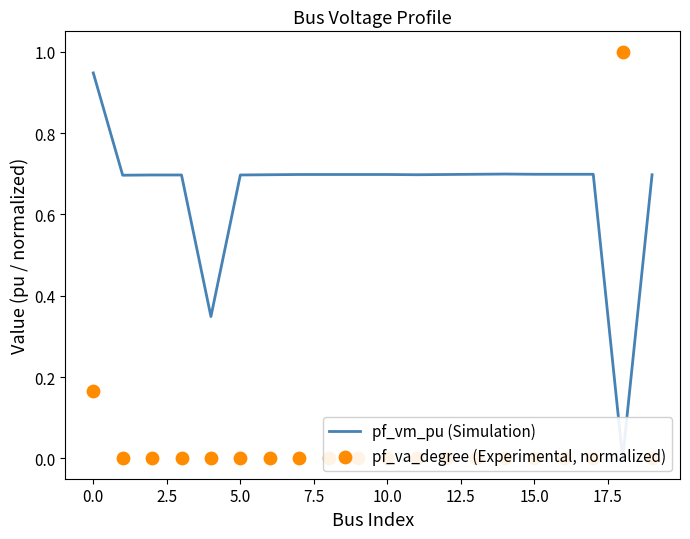

What are all the series names shown in the legend?

pf_vm_pu (Simulation), pf_va_degree (Experimental, normalized)